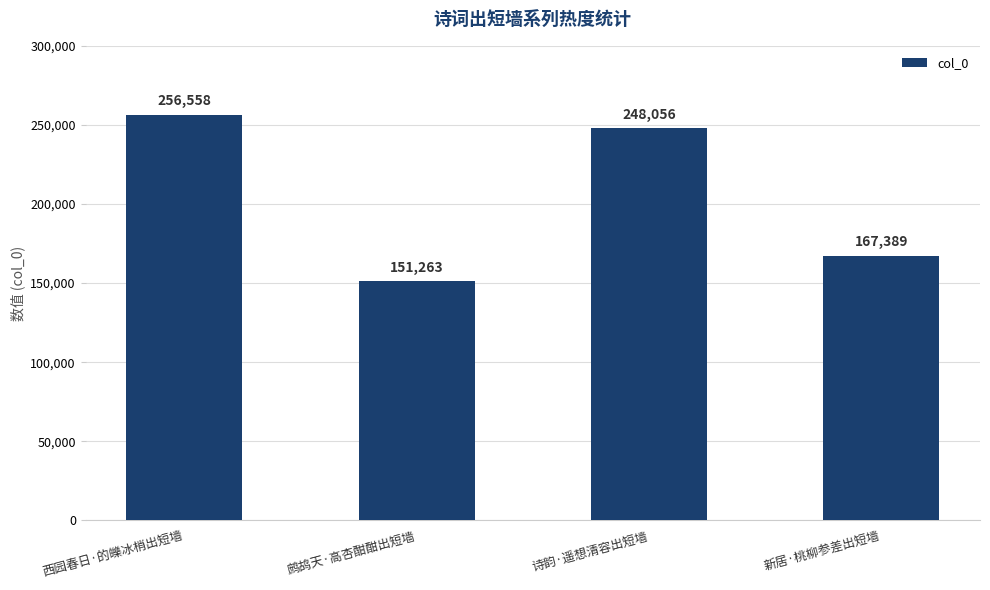

Where does the data first go above 248056?

西园春日·的皪冰梢出短墙